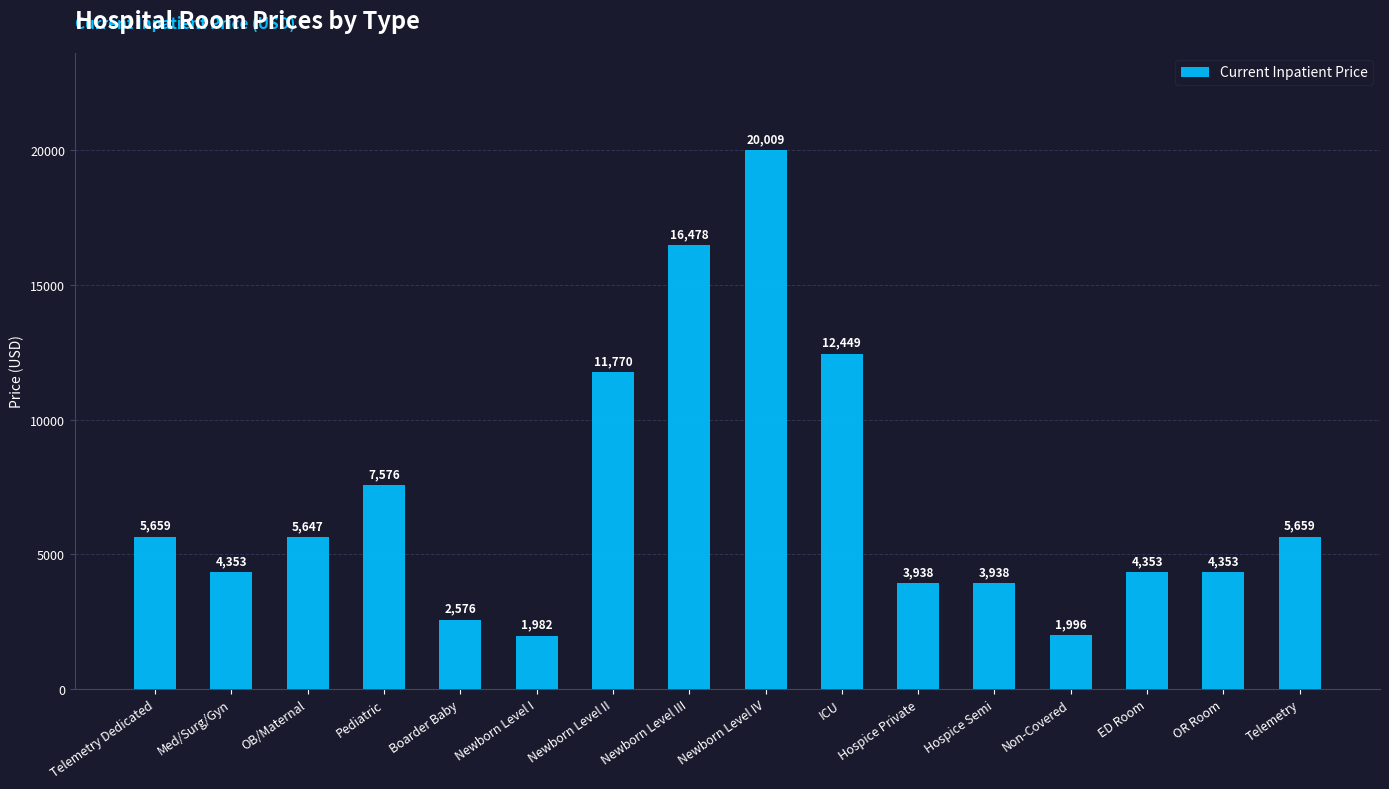

Reading left to right, transcribe all the data shown in this chart.

Telemetry Dedicated=5659	Med/Surg/Gyn=4353	OB/Maternal=5647	Pediatric=7576	Boarder Baby=2576	Newborn Level I=1982	Newborn Level II=11770	Newborn Level III=16478	Newborn Level IV=20009	ICU=12449	Hospice Private=3938	Hospice Semi=3938	Non-Covered=1996	ED Room=4353	OR Room=4353	Telemetry=5659